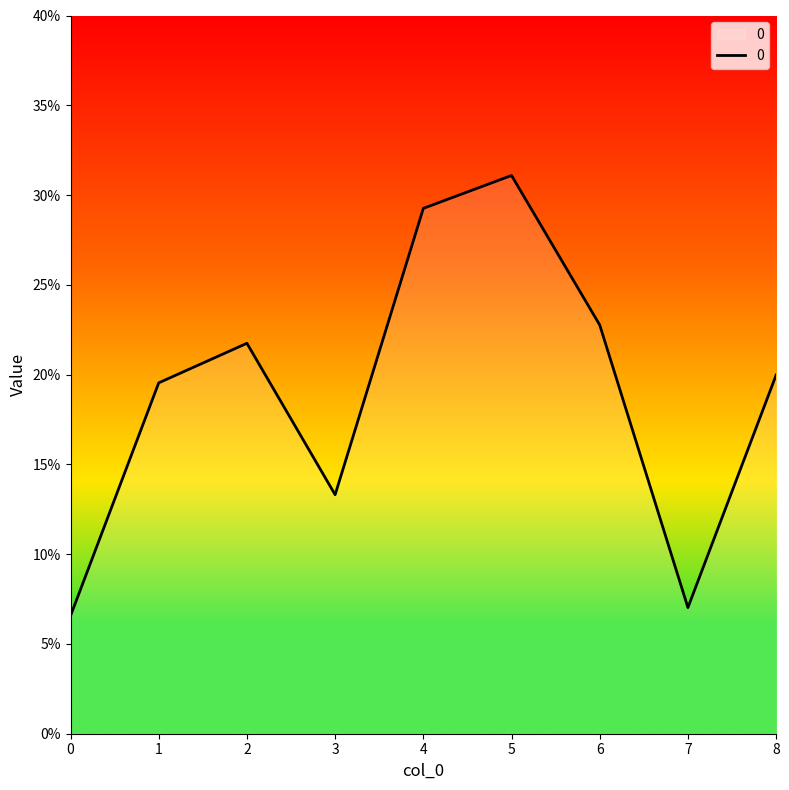

List the labels in order of value, largest first.

5, 4, 6, 2, 8, 1, 3, 7, 0